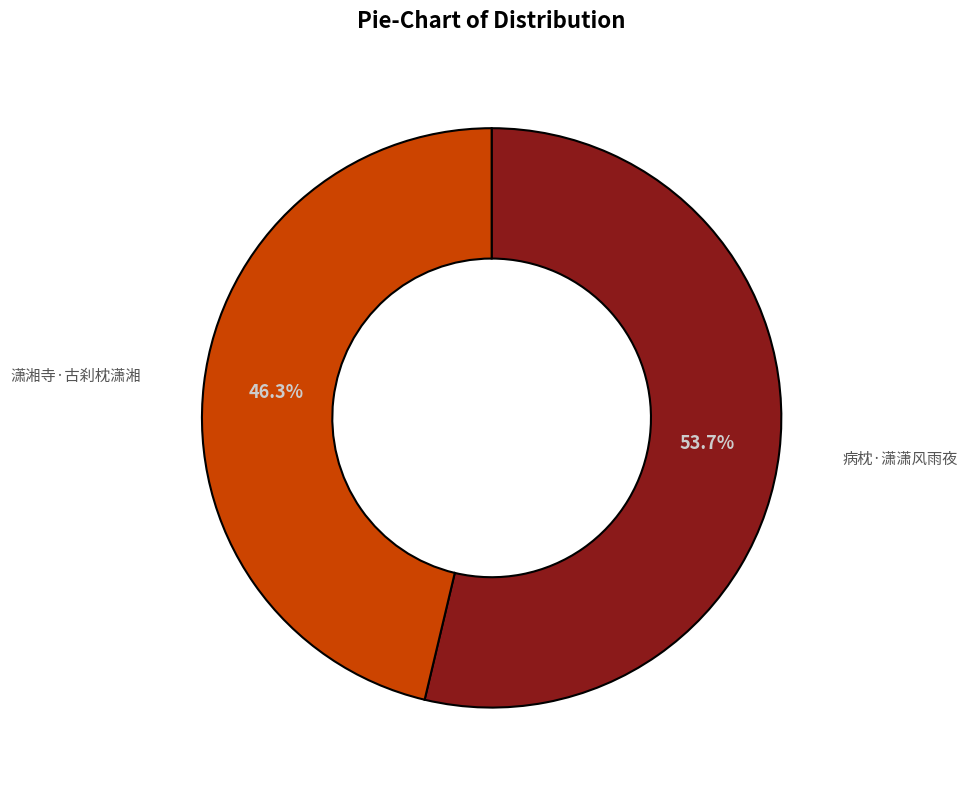

Rank the categories by value from highest to lowest.

病枕·潇潇风雨夜, 潇湘寺·古刹枕潇湘